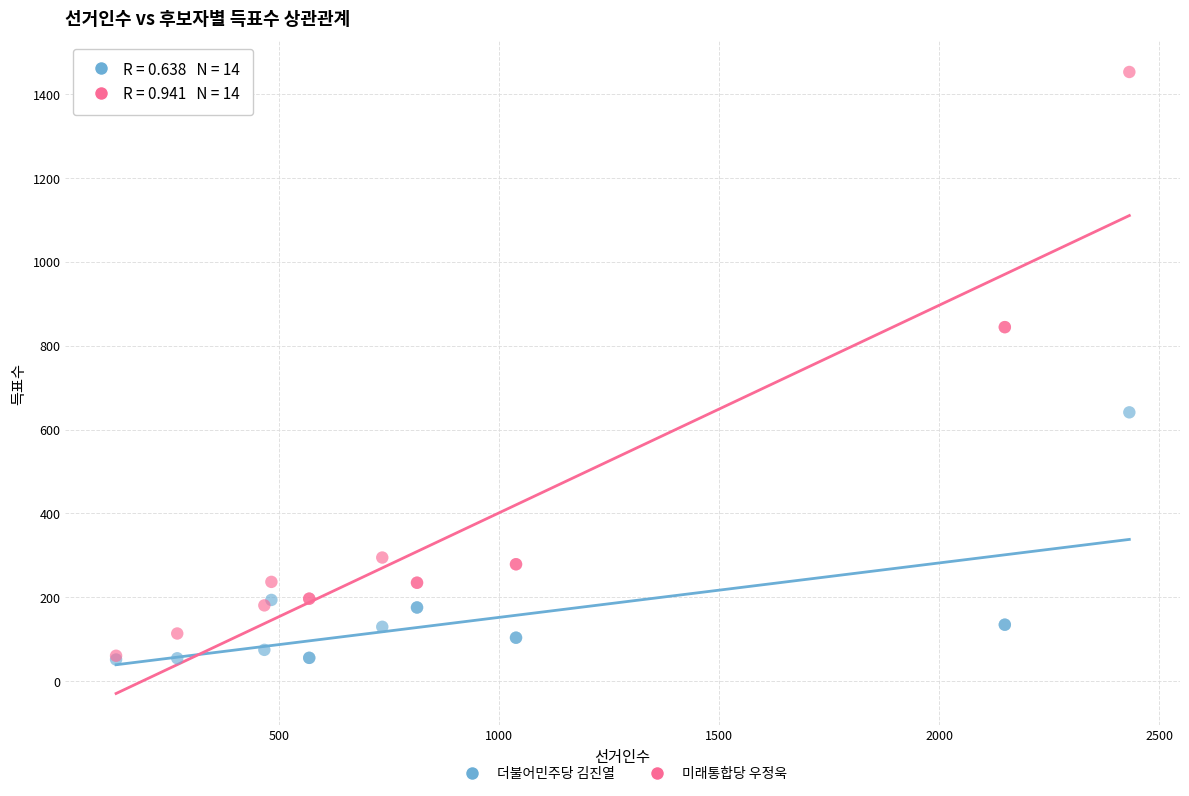

What are all the series names shown in the legend?

더불어민주당 김진열, 미래통합당 우정욱